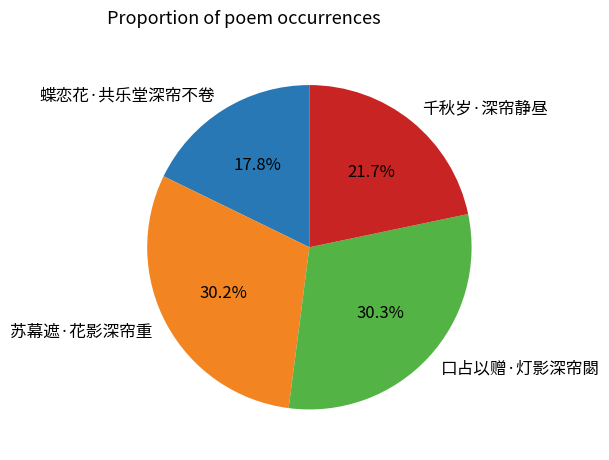

What is the smallest slice in the pie chart?

蝶恋花·共乐堂深帘不卷